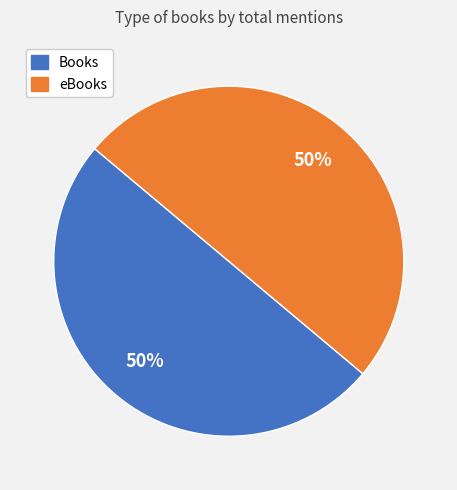

To the nearest percent, what is the average slice percentage?

50%